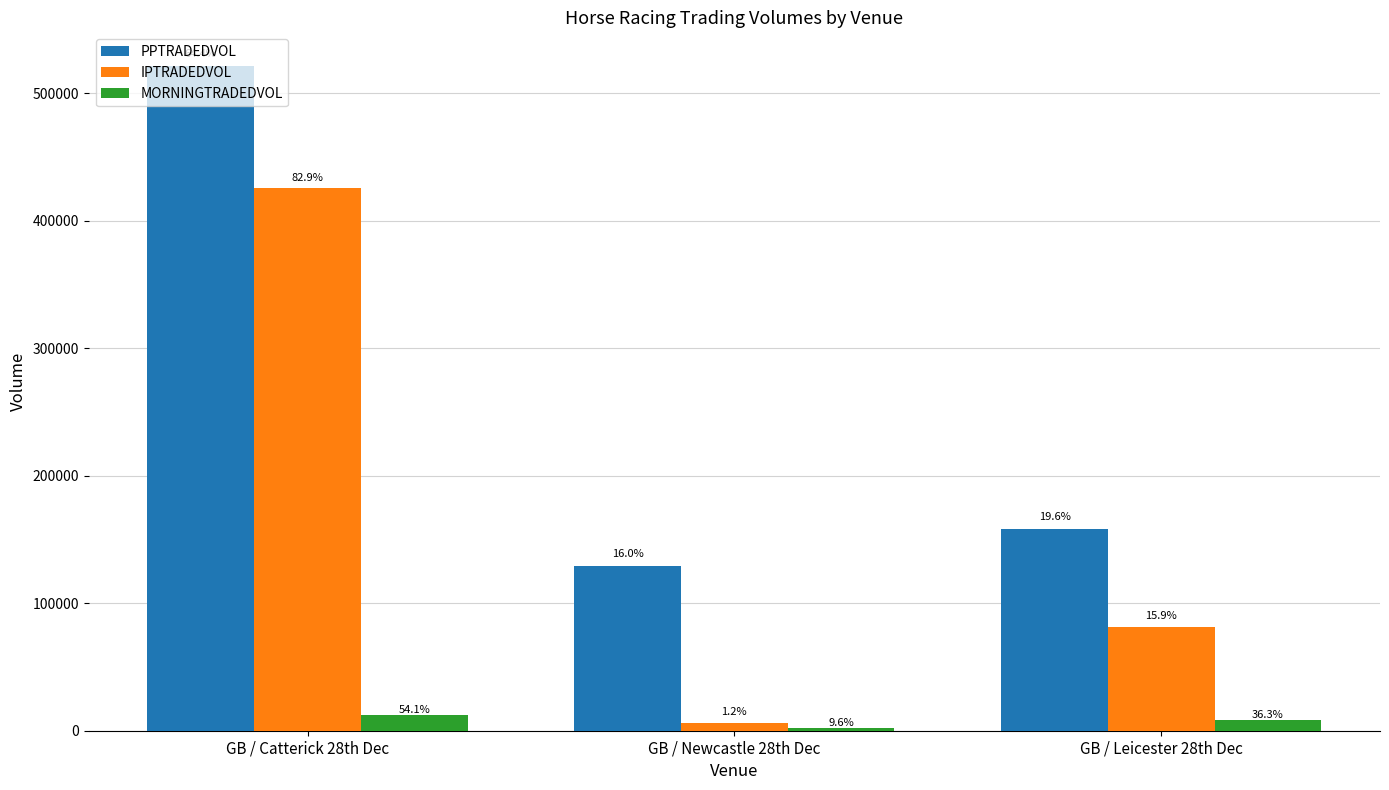

What is the label of the 2nd bar from the right?

GB / Newcastle 28th Dec